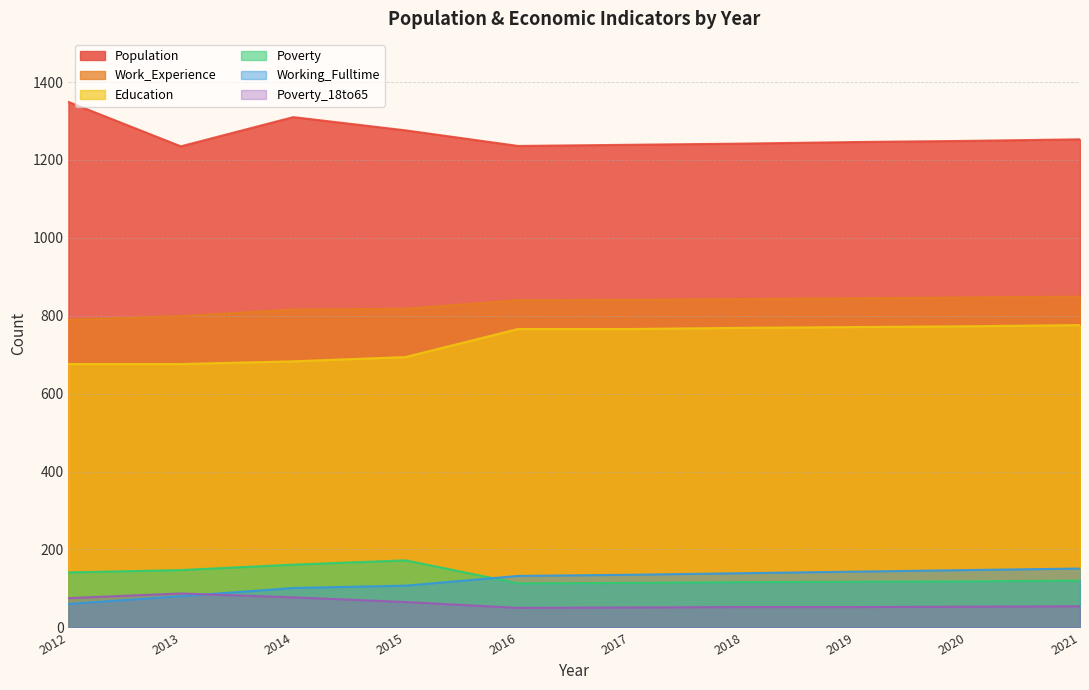

What value does the Poverty series have at 2017, to the nearest 5?

115